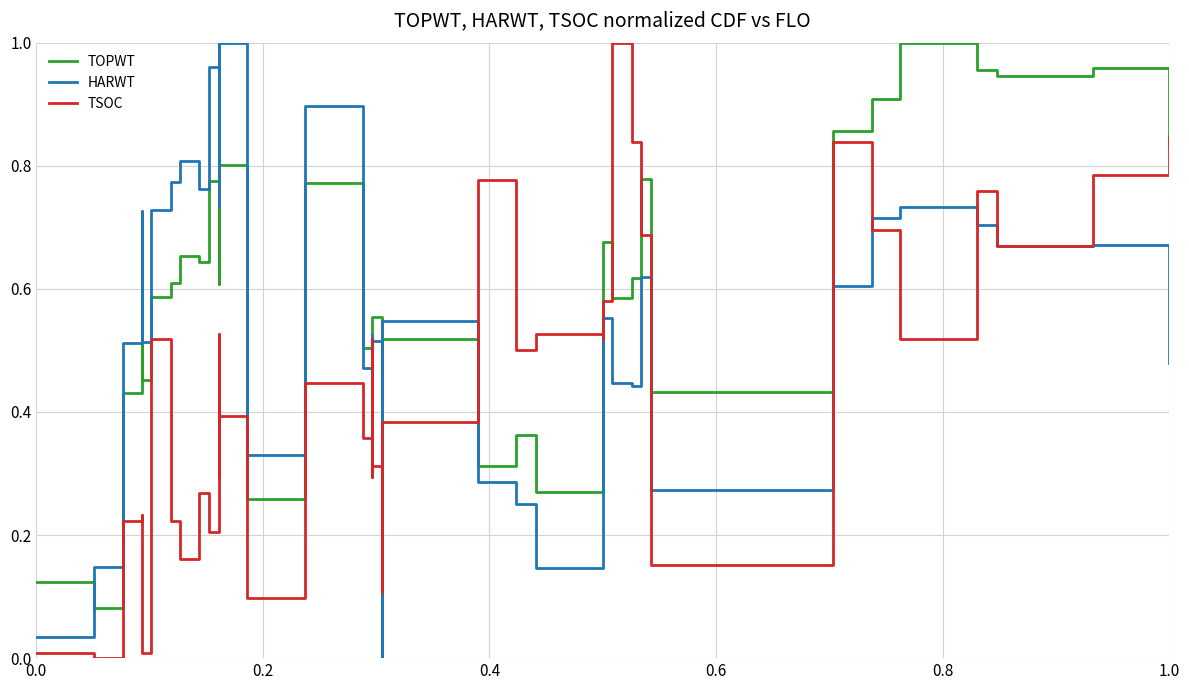

What is the label of the 3rd point from the left?

0.4